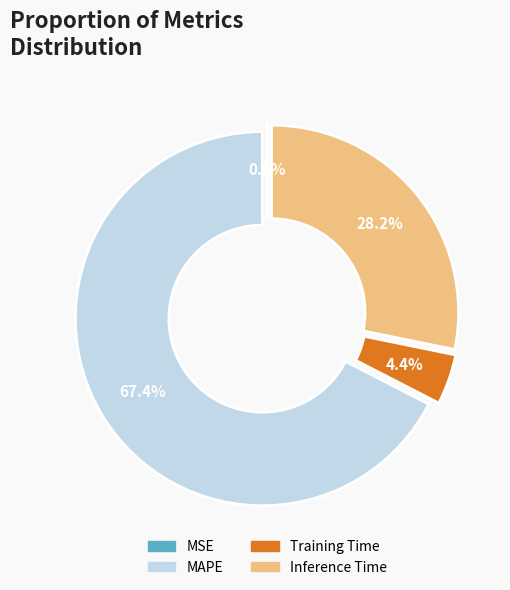

What is the ratio of the value at MAPE to the value at Inference Time?

2.4